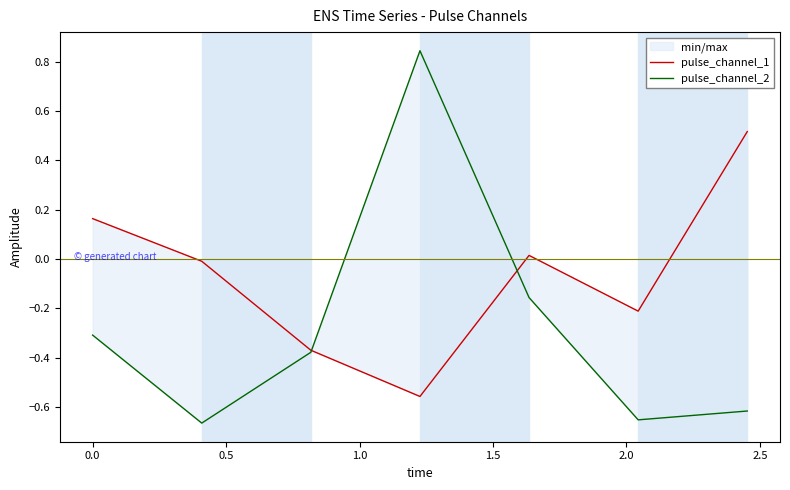

What is the difference between the pulse_channel_2 values at 1.5 and −0.5?

0.2